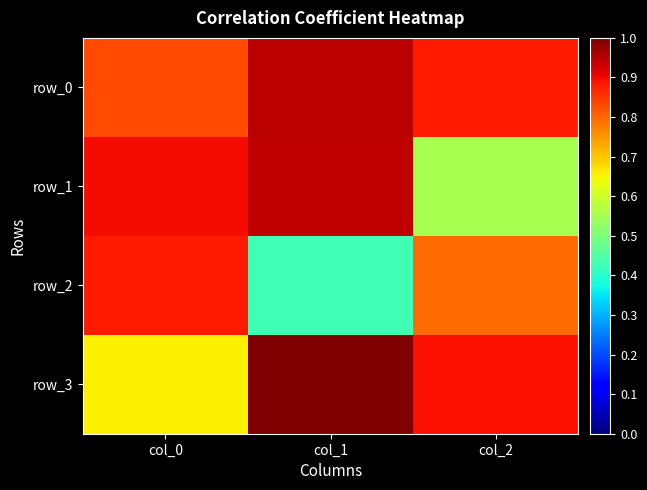

What is the difference between the second highest and minimum values in the row_3 series?

0.2